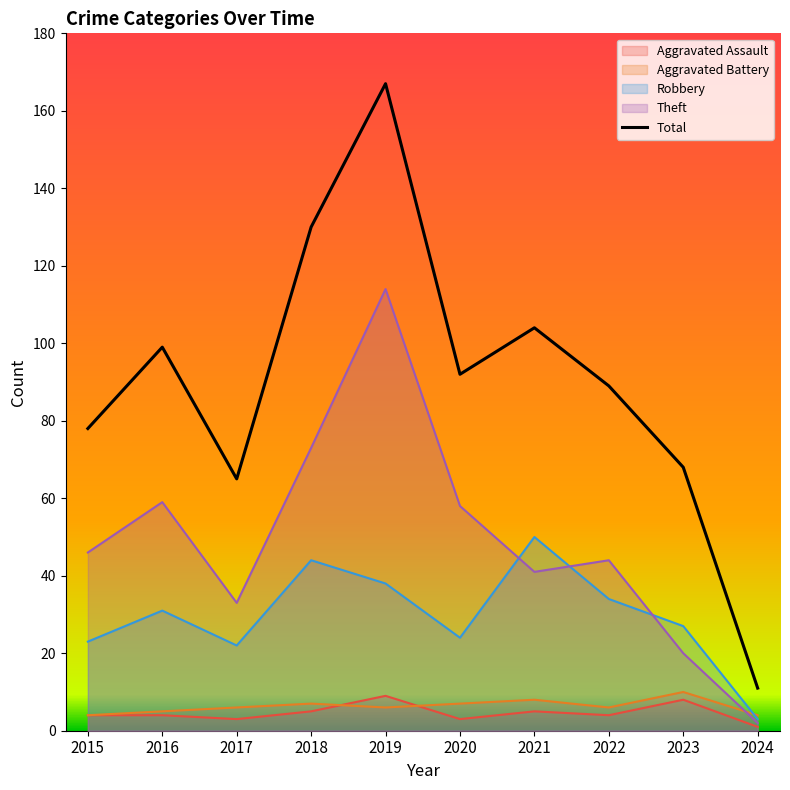

Where does the data first go above 92?

2016